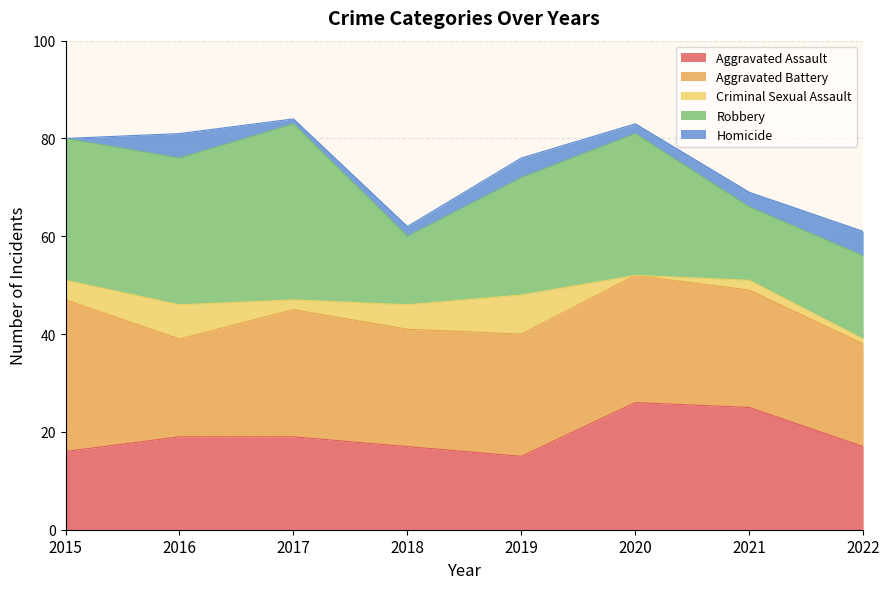

Which series has the largest total across all categories?

Aggravated Battery